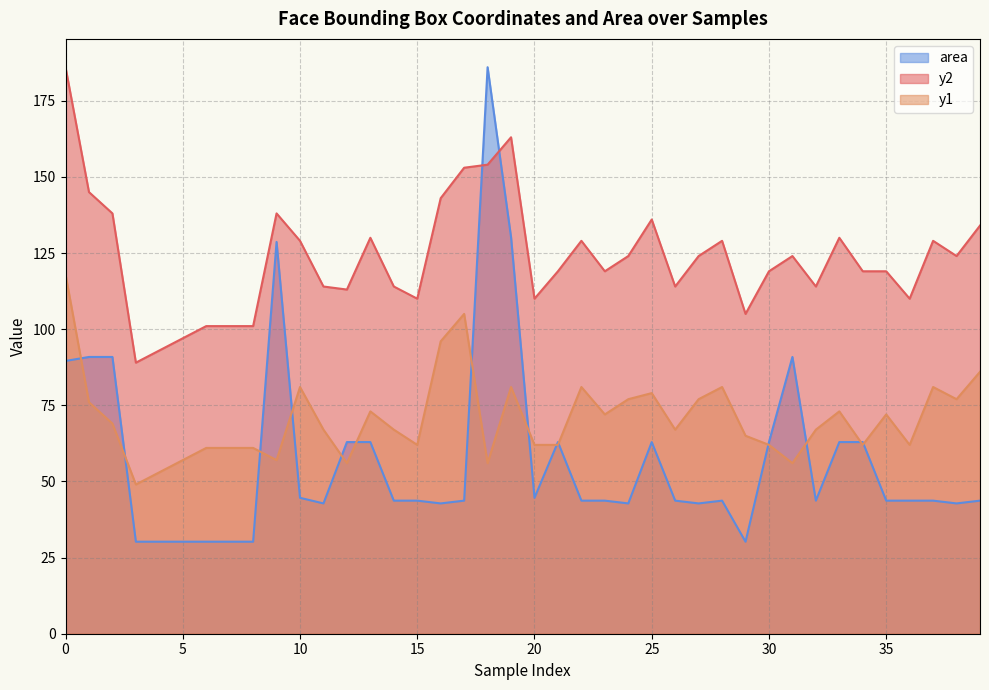

What is the total value across all series at 8?

192.2